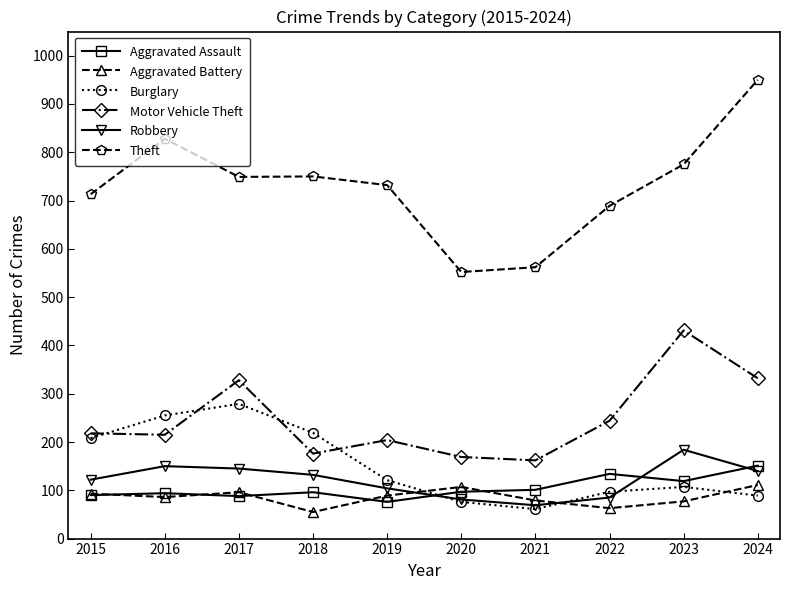

What is the lowest value of the Aggravated Battery series?

55